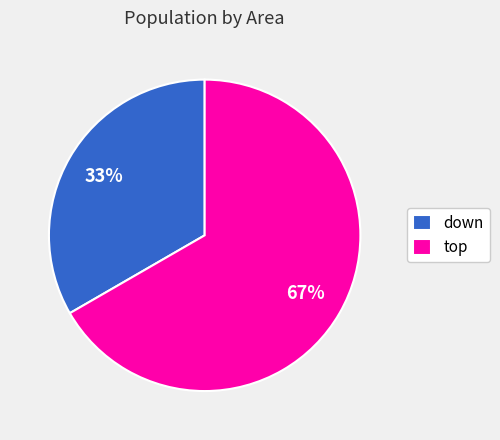

Is there any slice that represents more than half of the pie?

Yes